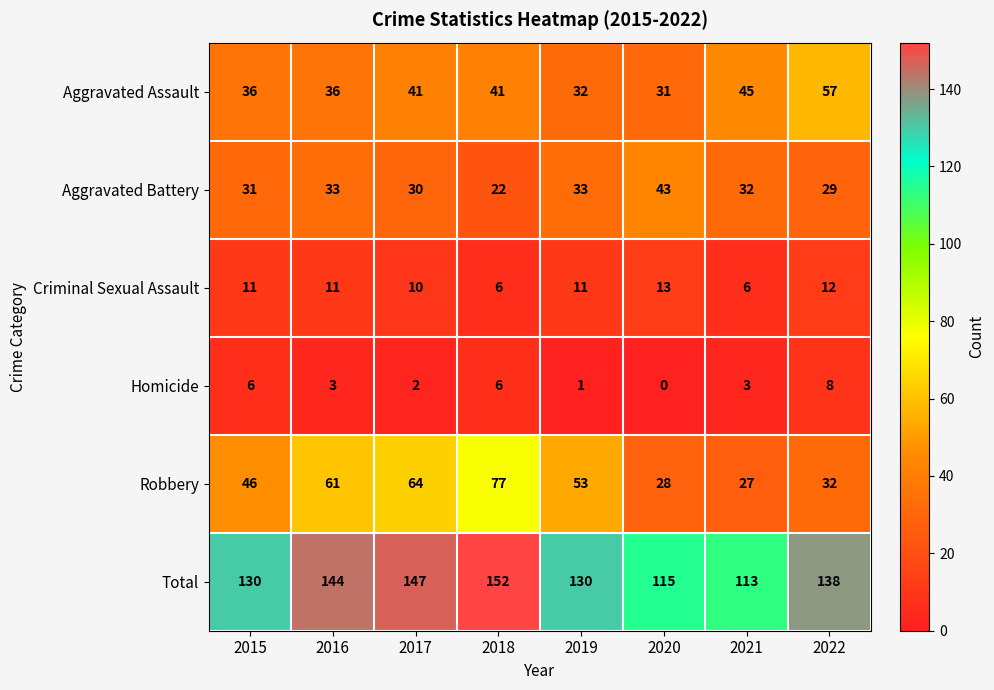

At which category does the chart reach its minimum across all series?

2020